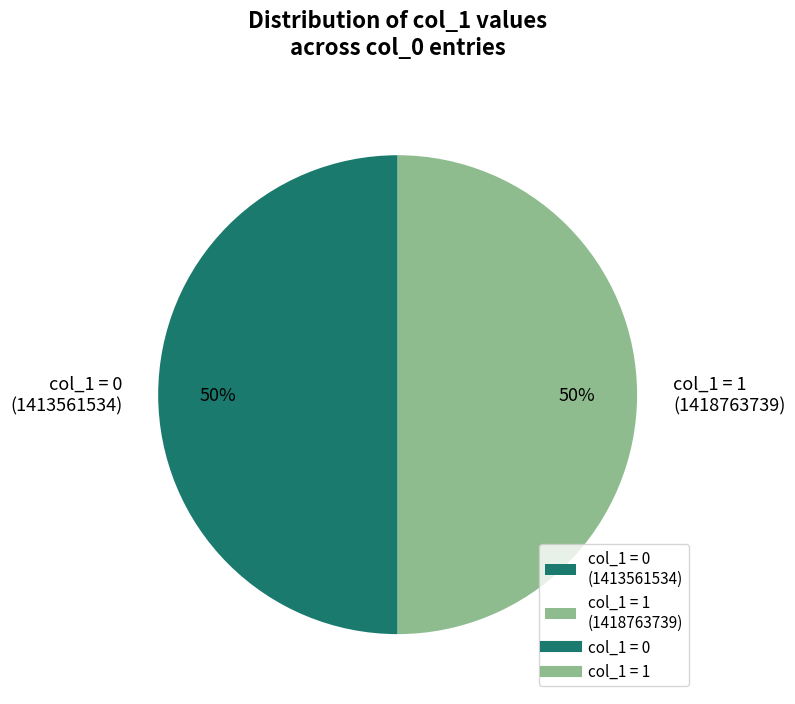

Do col_1 = 1 (1418763739) and col_1 = 0 (1413561534) together represent more than half of the pie?

Yes